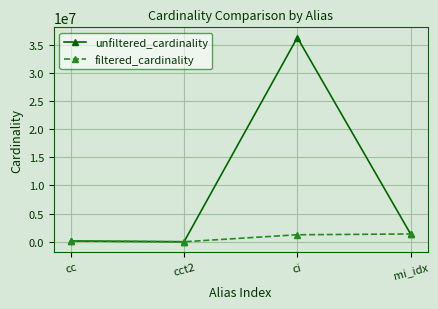

Count the number of data series in this chart.

2